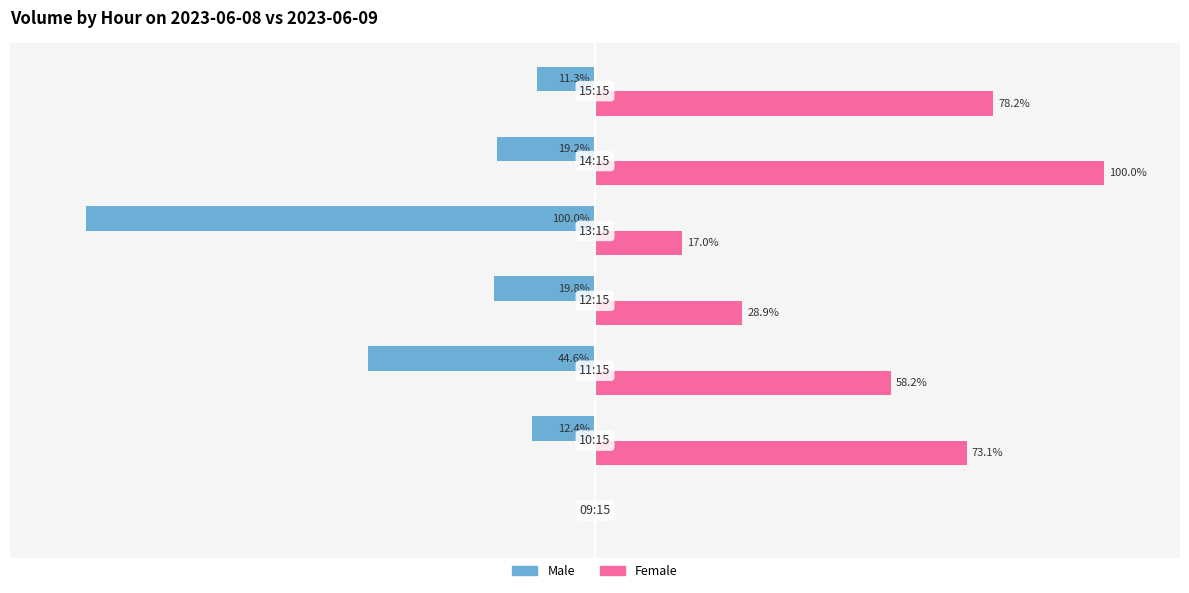

Which series has the largest total across all categories?

Female